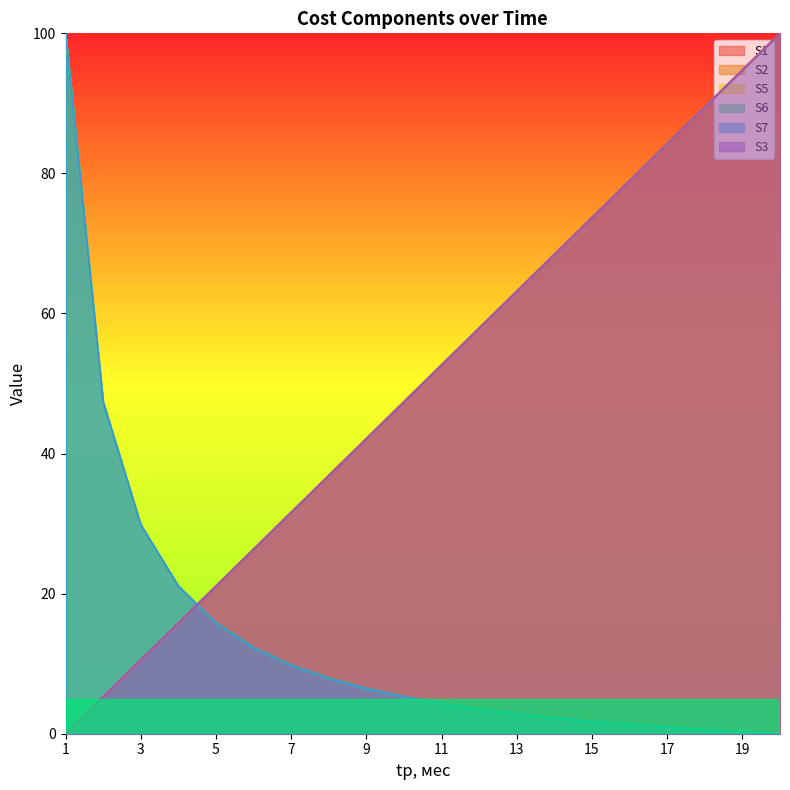

What is the sum of the S1 values at 20 and 17?

184.2